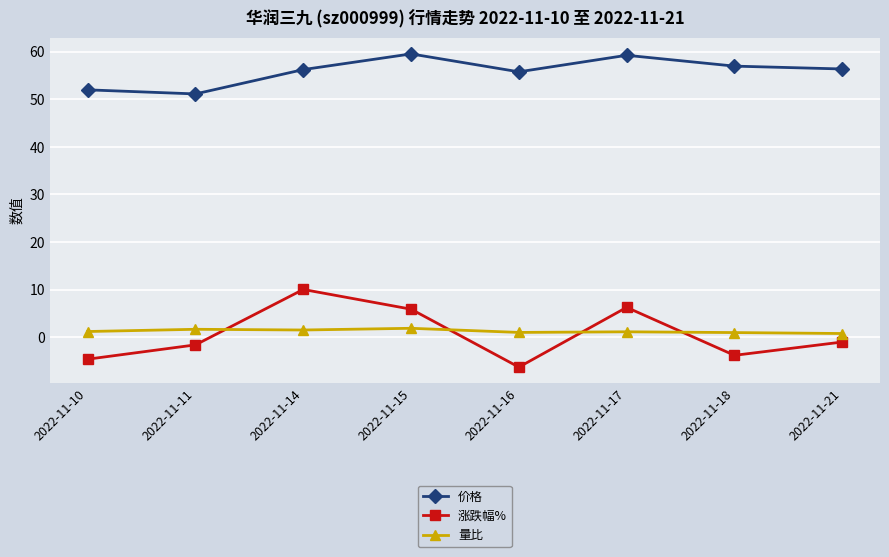

At which label is 涨跌幅% closest to 1?

2022-11-21